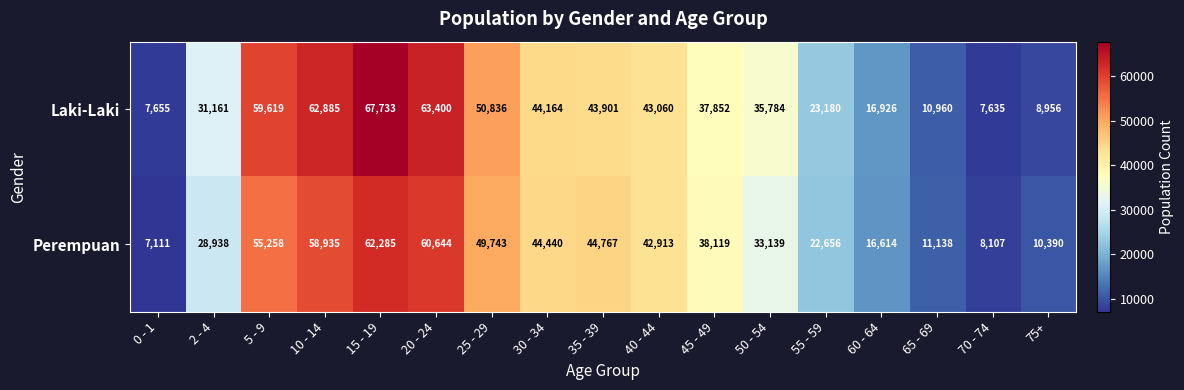

Rank the series by their maximum value, from highest to lowest.

Laki-Laki, Perempuan